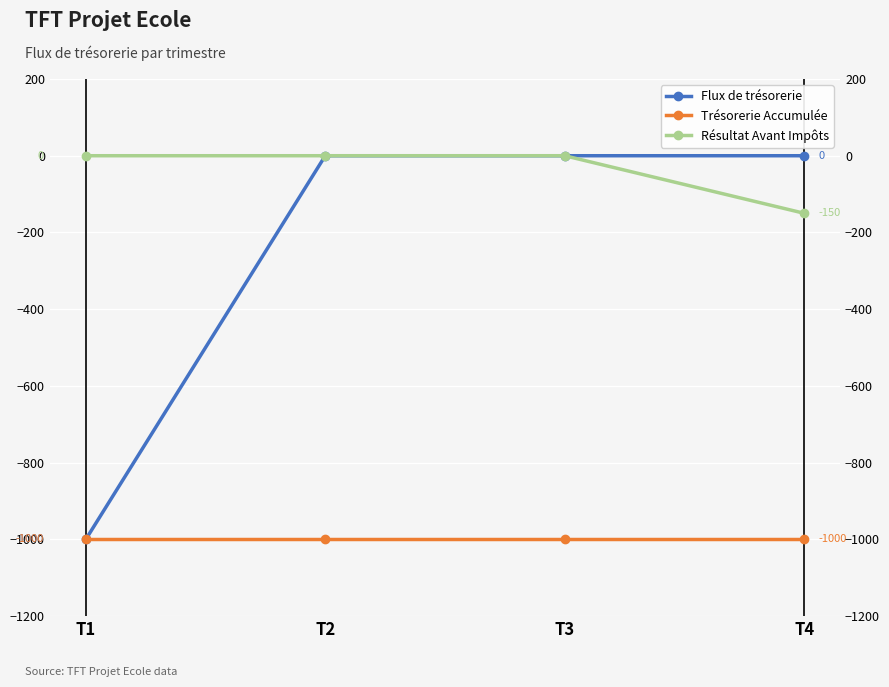

True or false: Résultat Avant Impôts and Flux de trésorerie intersect in this chart.

False